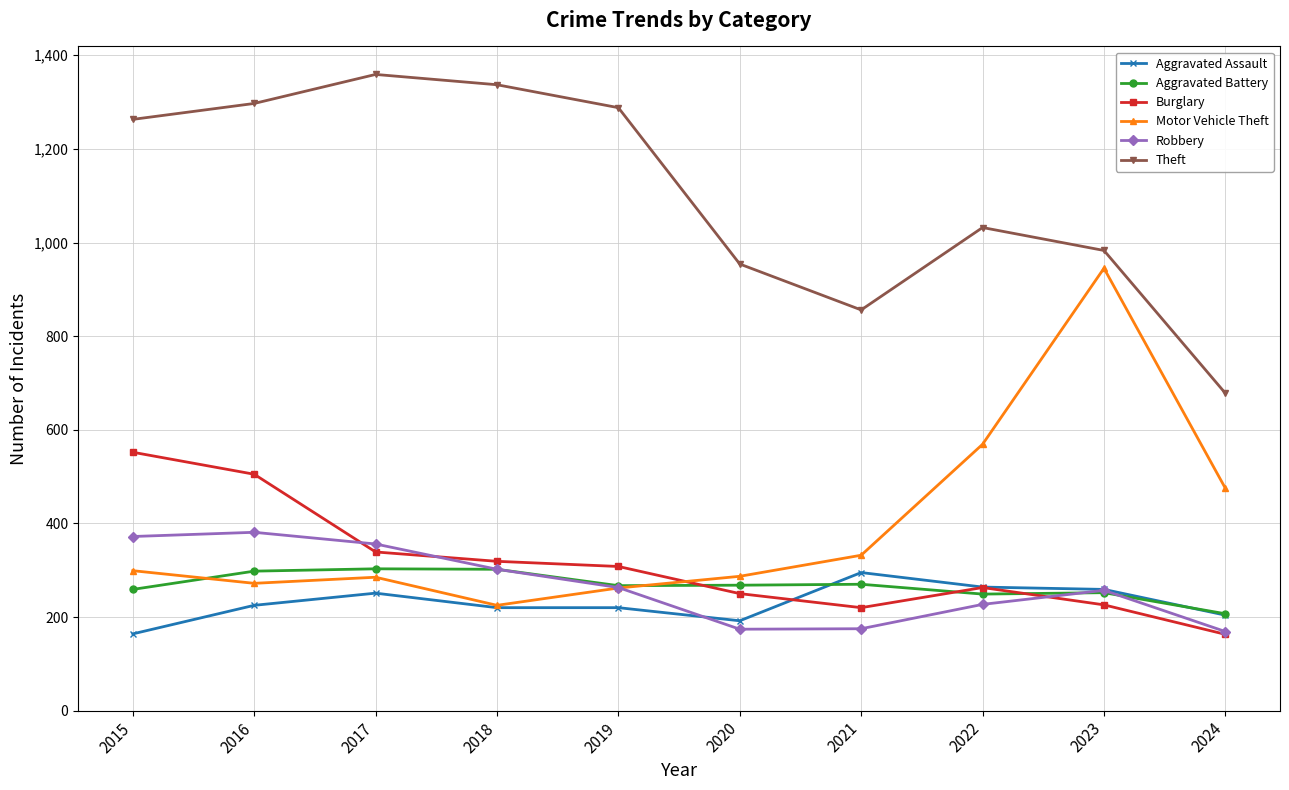

Read the Motor Vehicle Theft value at 2018.

225